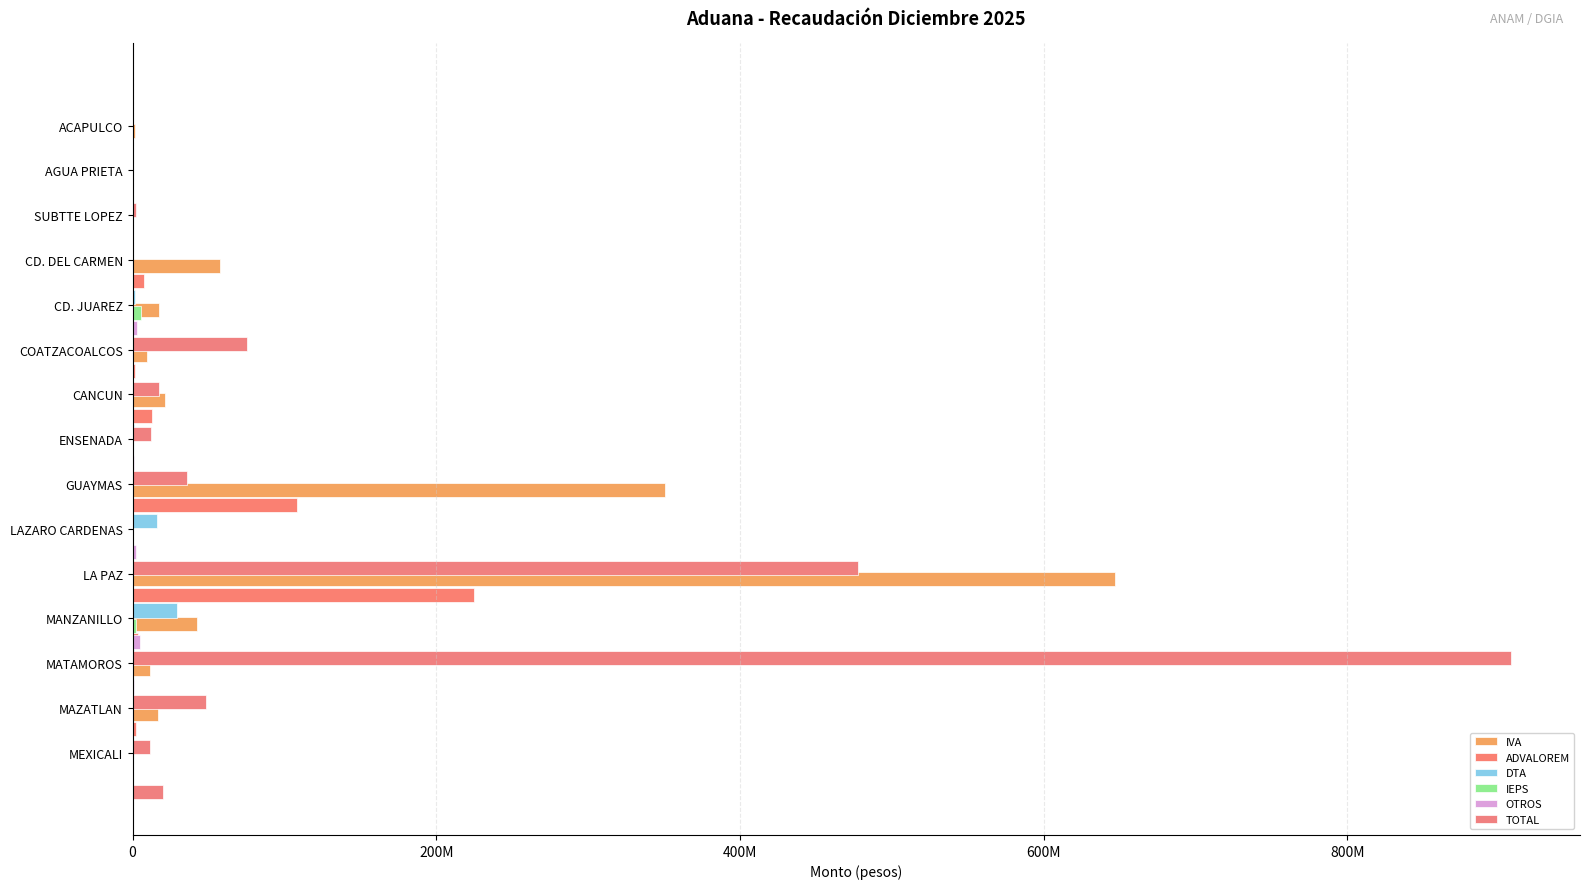

Count the number of categories in the chart.

15